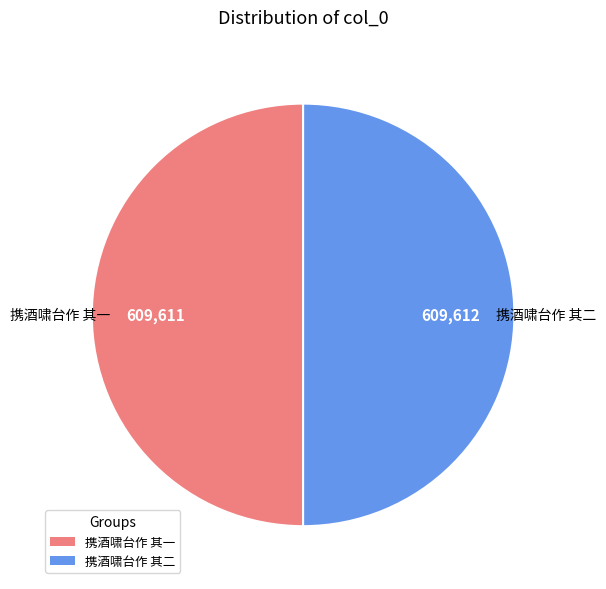

Do 携酒啸台作 其二 and 携酒啸台作 其一 together represent more than half of the pie?

Yes